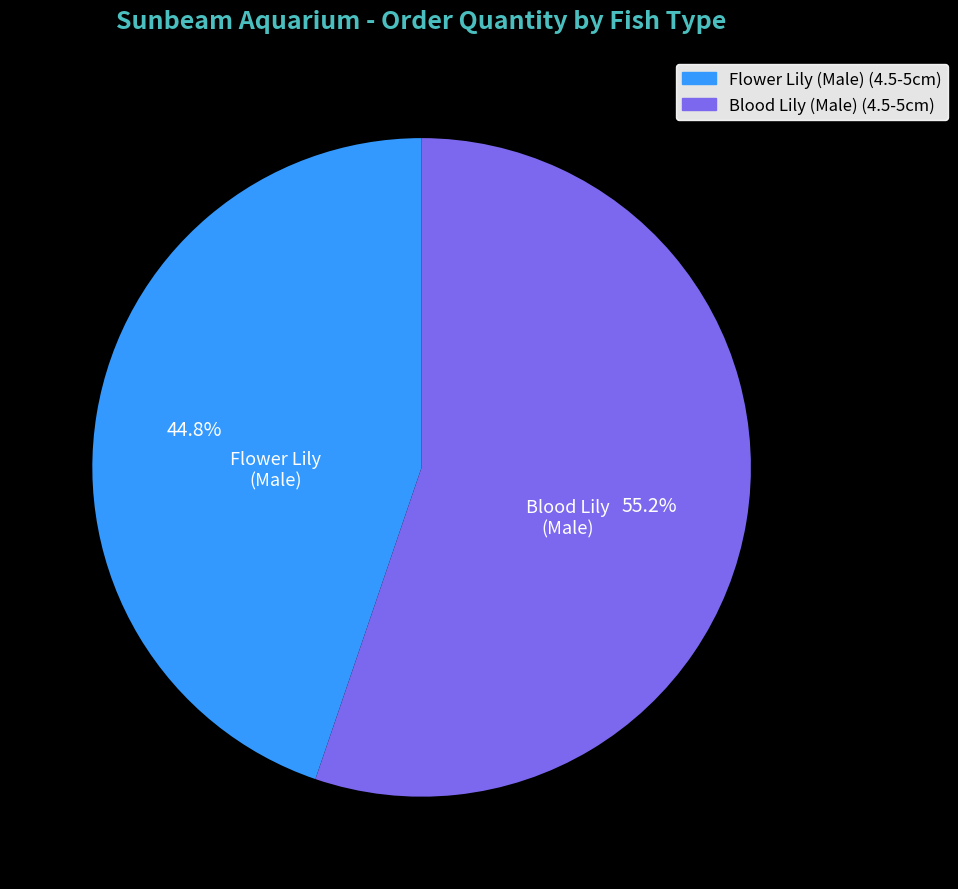

Is Flower Lily (Male) (4.5-5cm) the majority of the pie?

No